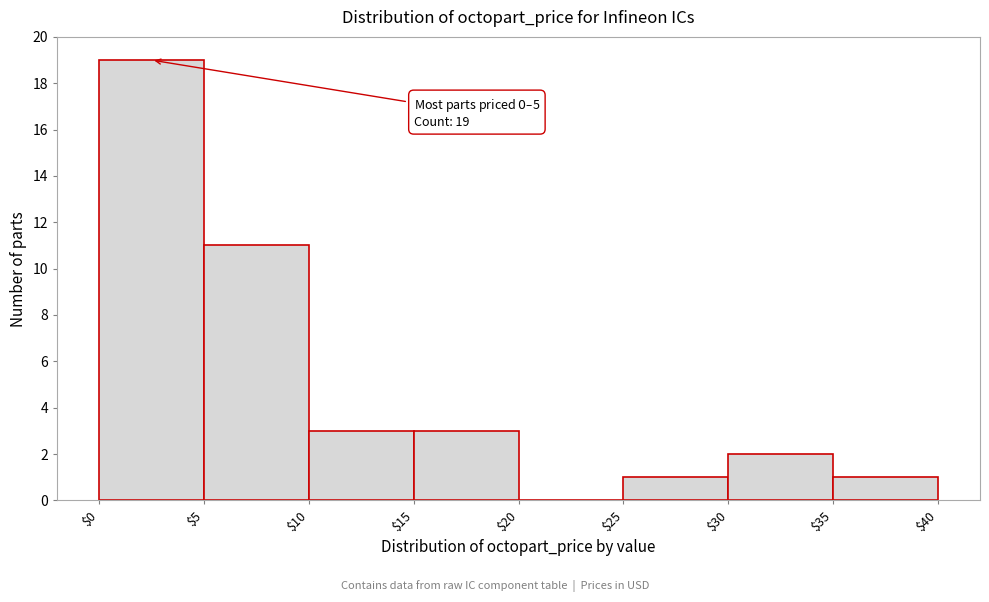

Over which range of the x-axis is the bar tallest?

$0 to $5